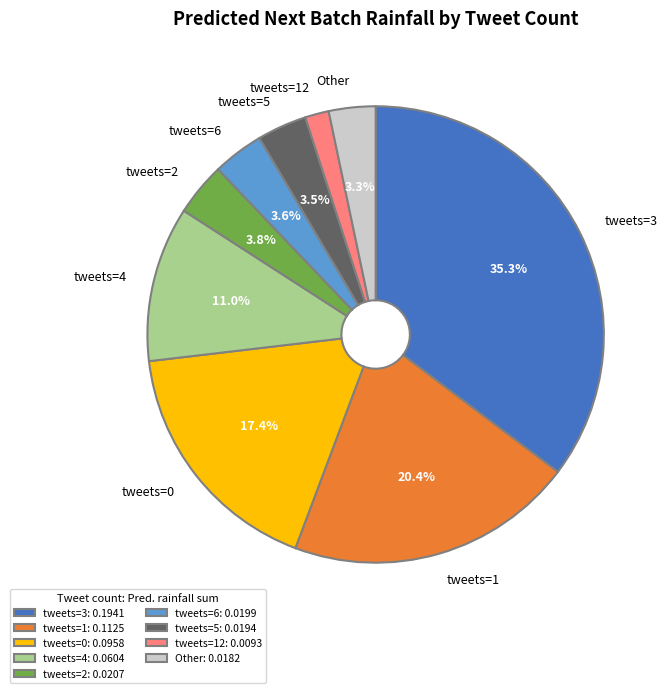

What portion of the pie excludes tweets=6?

96.4%